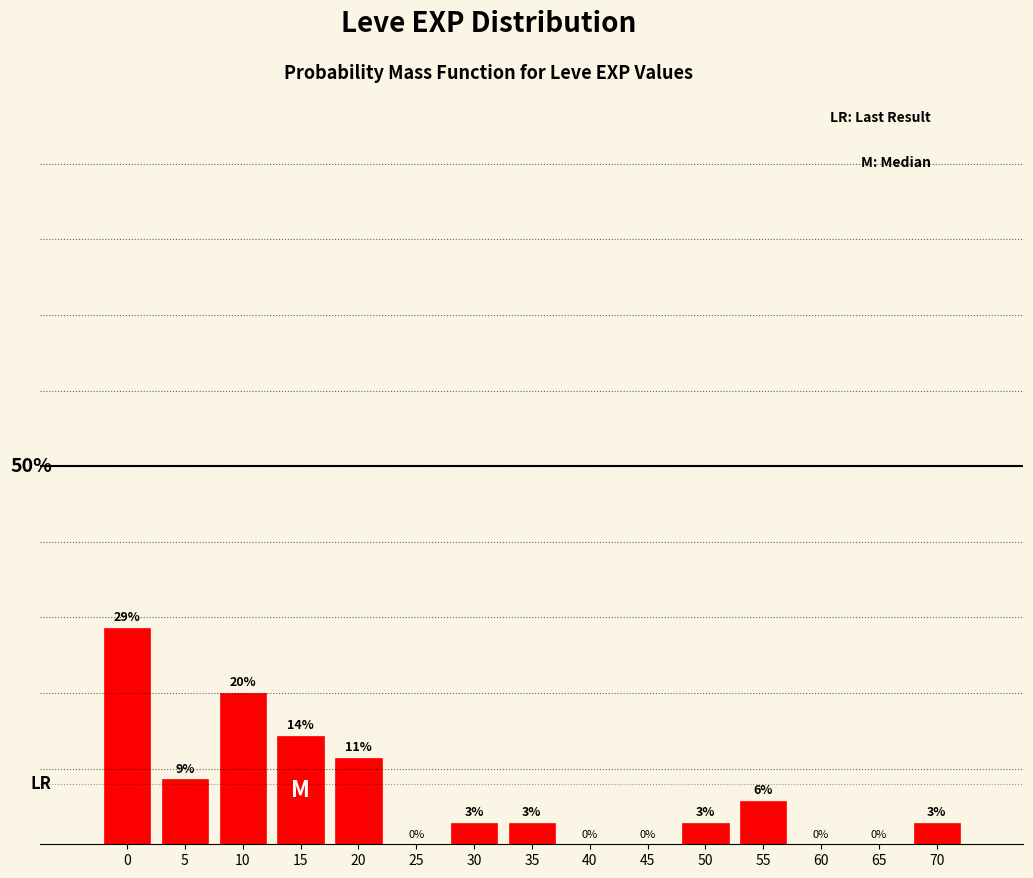

Are the bars horizontal?

No